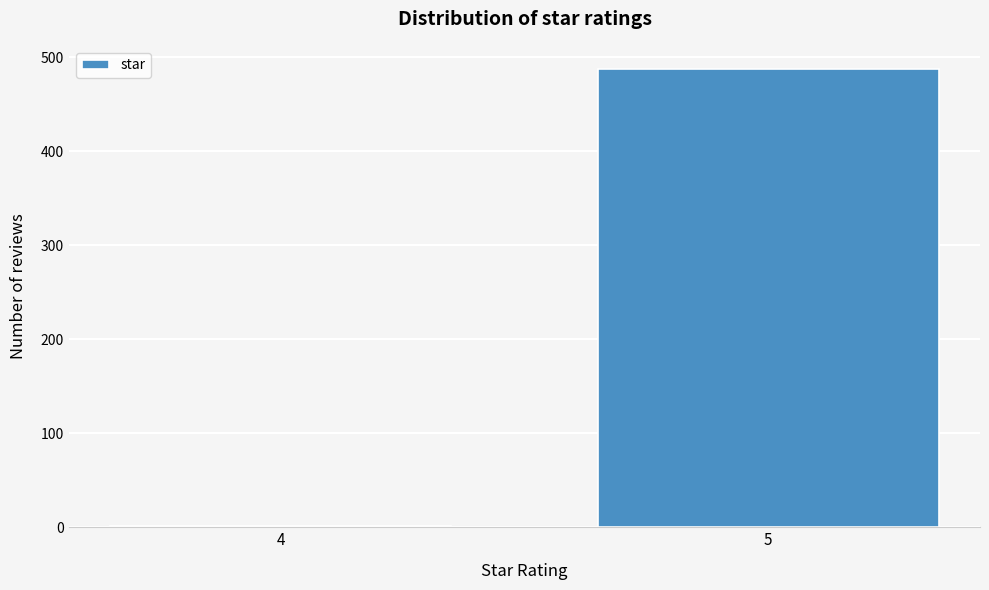

Reading left to right, list all the values displayed in this chart.

4=1	5=488